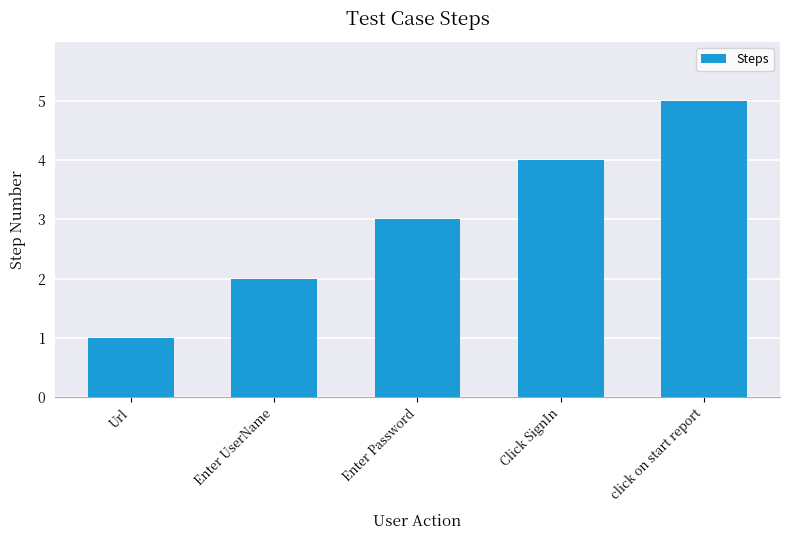

Where is the data nearest to the value 3?

Enter Password